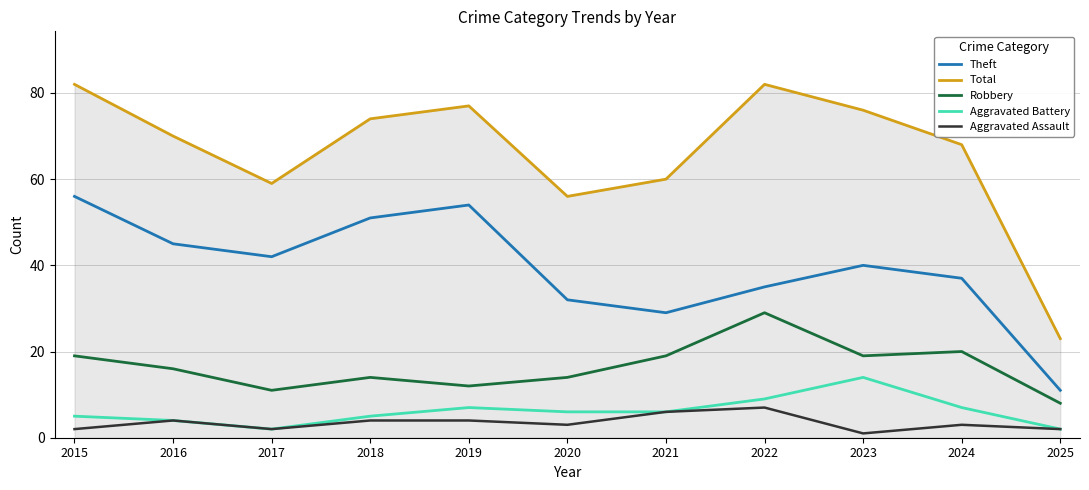

True or false: Theft has more than 0 interior local peaks.

True